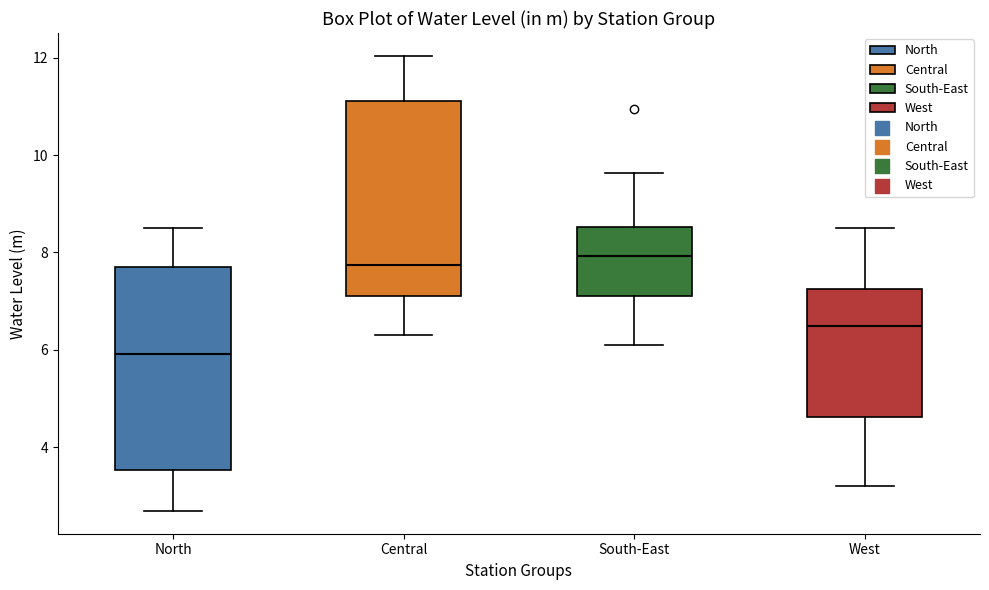

Reading left to right, read every box against the y-axis: the position of its median line, the range the box covers, and the ends of its whiskers. The values are not printed on the chart, so give them approximately, as read against the axis.

North: median 6.0, box 3.6 to 7.8, whiskers 2.6 to 8.6
Central: median 7.8, box 7.2 to 11.2, whiskers 6.4 to 12.0
South-East: median 8.0, box 7.0 to 8.6, whiskers 6.2 to 9.6
West: median 6.4, box 4.6 to 7.2, whiskers 3.2 to 8.6